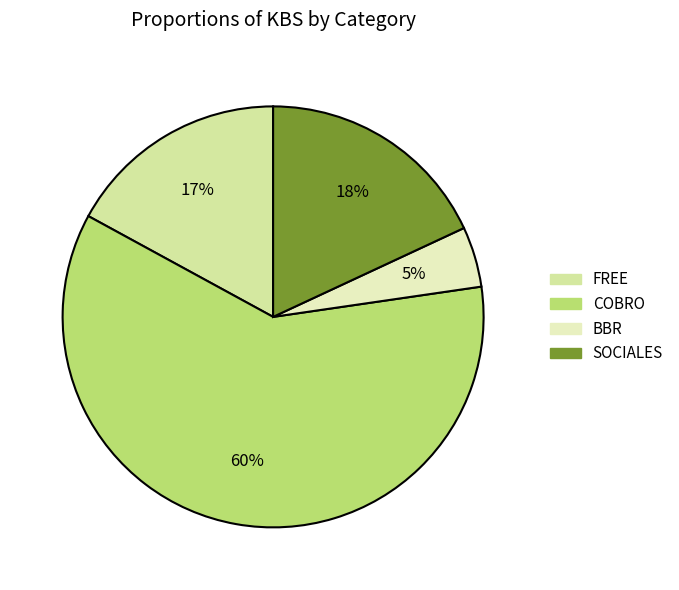

How many slices are in this pie chart?

4